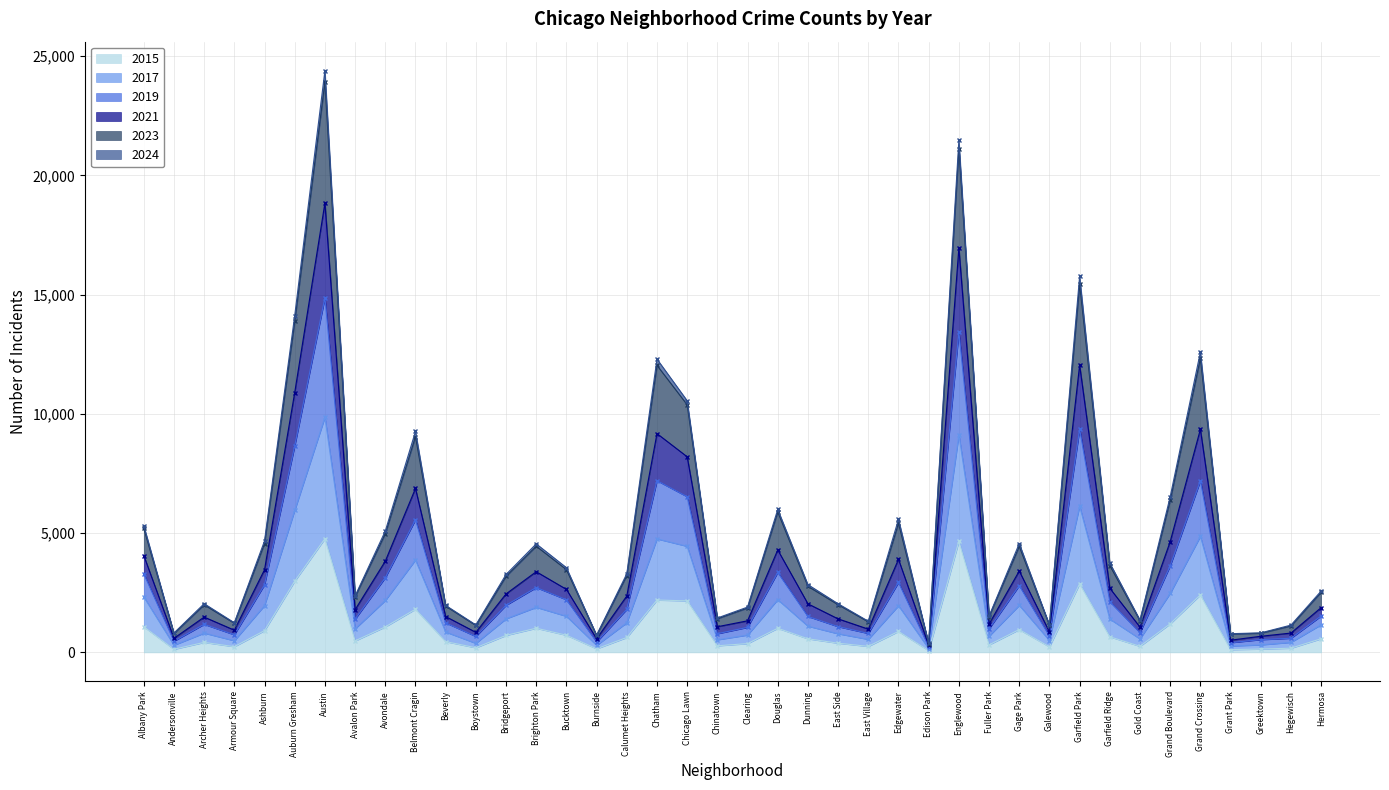

Is it true that 2015 equals 1076 at Albany Park?

True